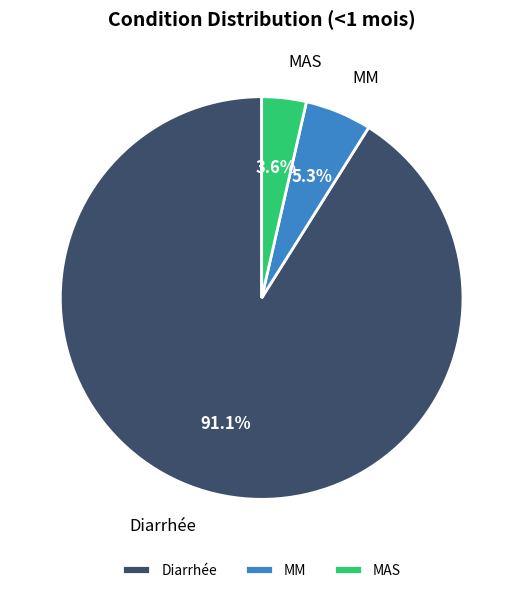

Rank the categories by value from highest to lowest.

Diarrhée, MM, MAS